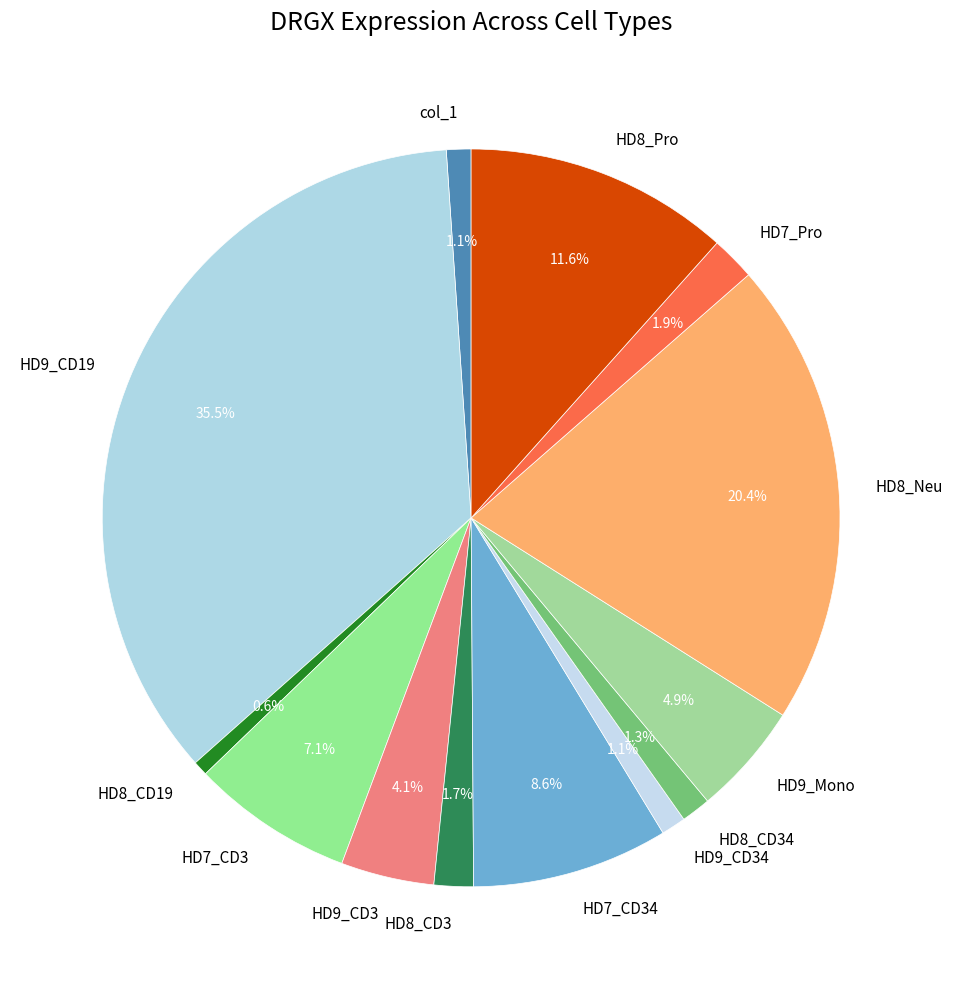

Which category has the biggest portion of the pie?

HD9_CD19